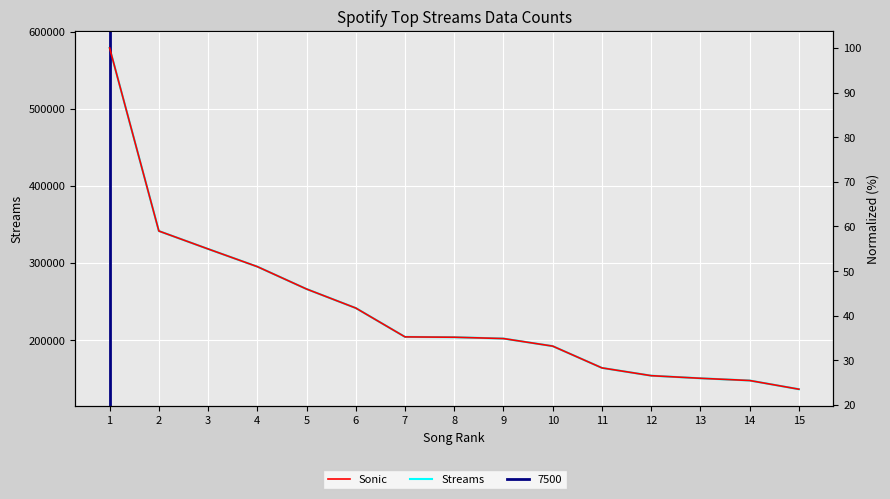

List the labels in order of Streams value, largest first.

1, 2, 3, 4, 5, 6, 7, 8, 9, 10, 11, 12, 13, 14, 15